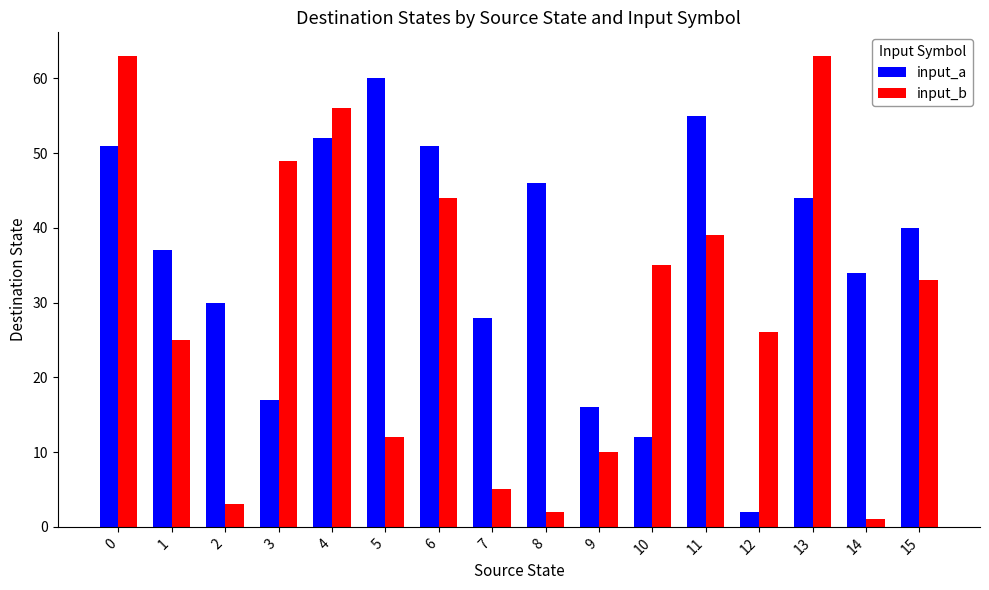

Count the number of data series in this chart.

2